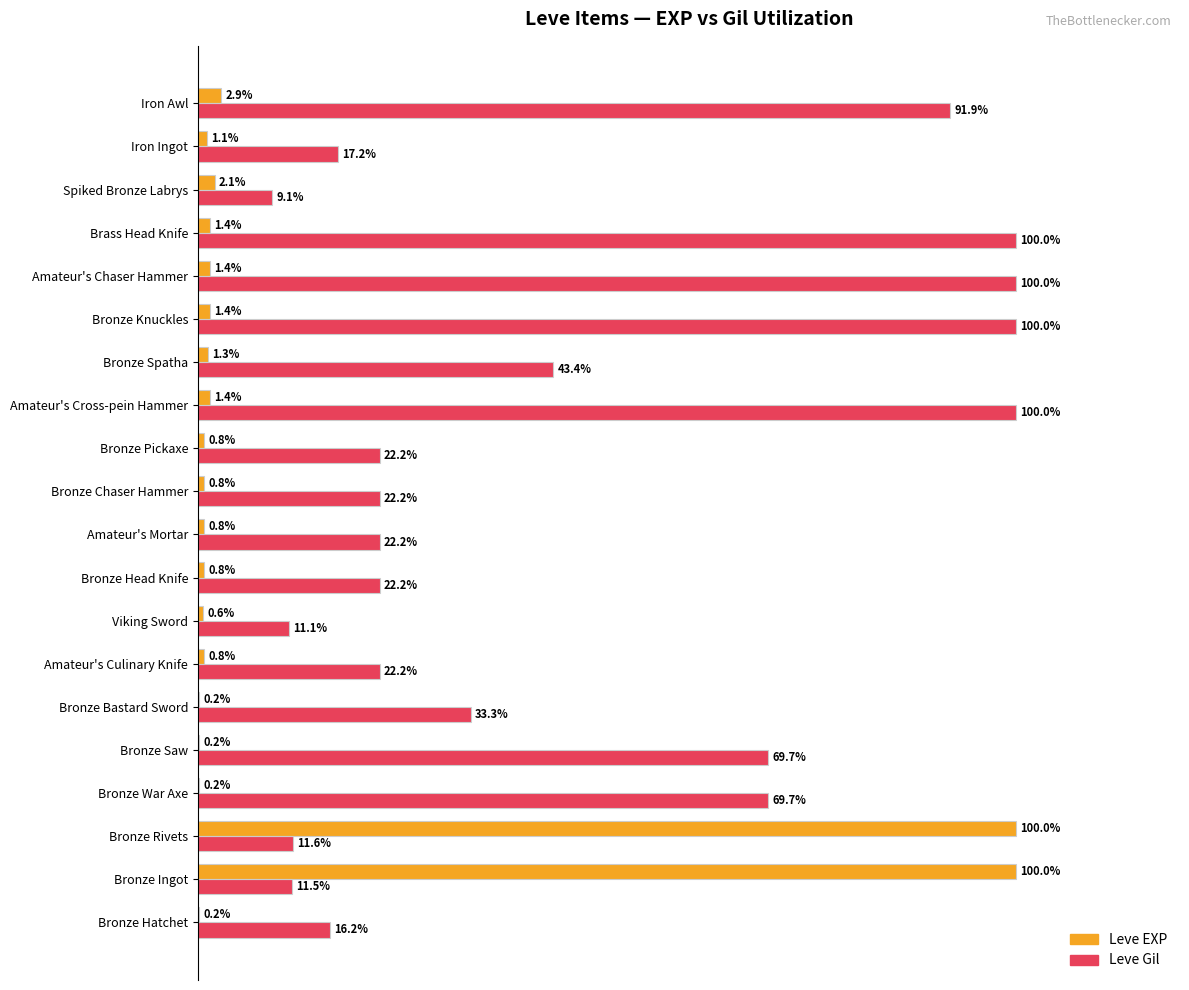

At which label is Leve EXP closest to 50?

Iron Awl